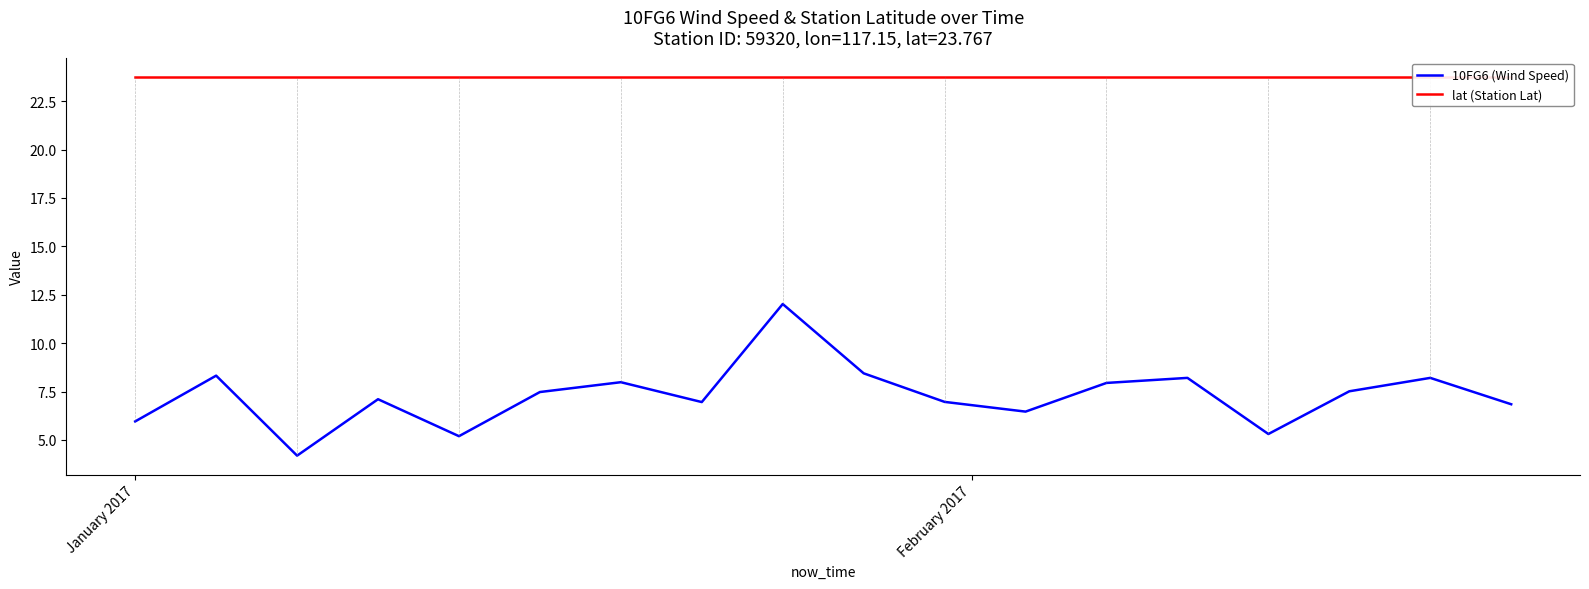

What is the highest value of the 10FG6 (Wind Speed) series?

12.0